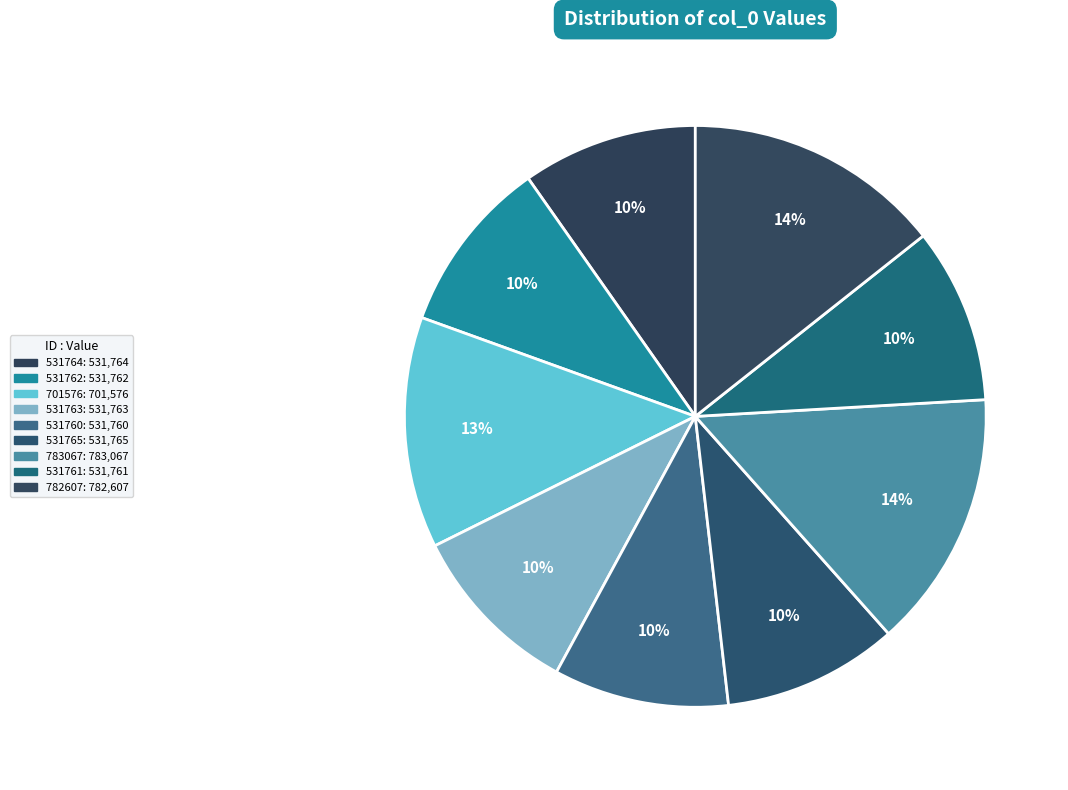

Count the number of slices in the pie.

9